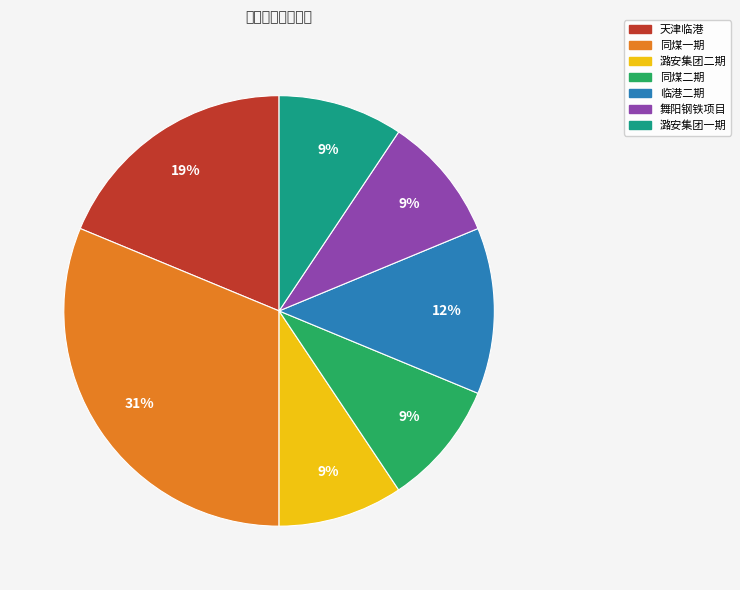

Which has a higher value, 潞安集团二期 or 临港二期?

临港二期